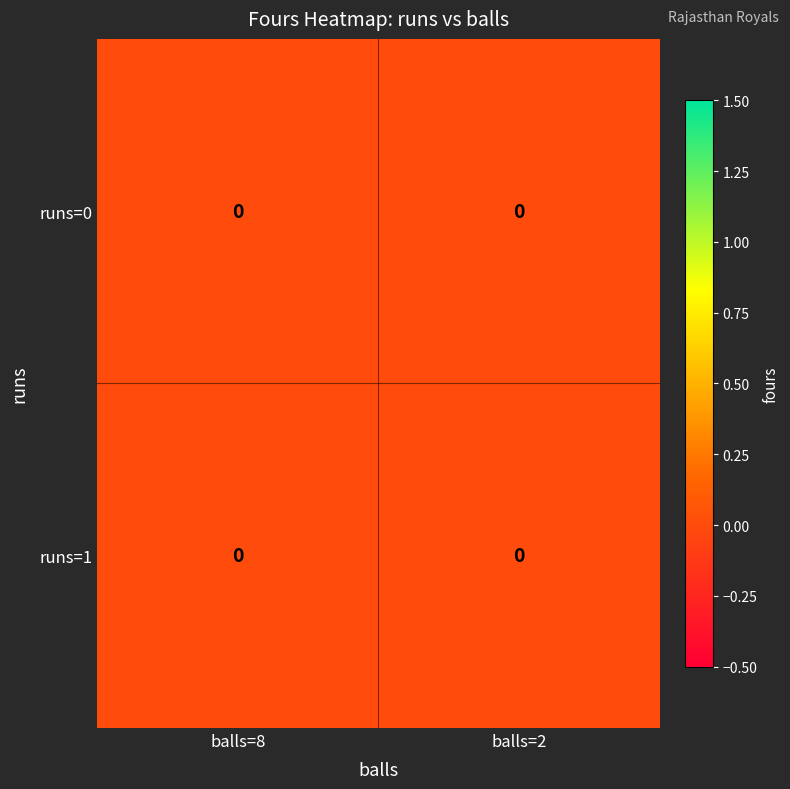

Rank the categories by row_0 value from lowest to highest.

0, 1